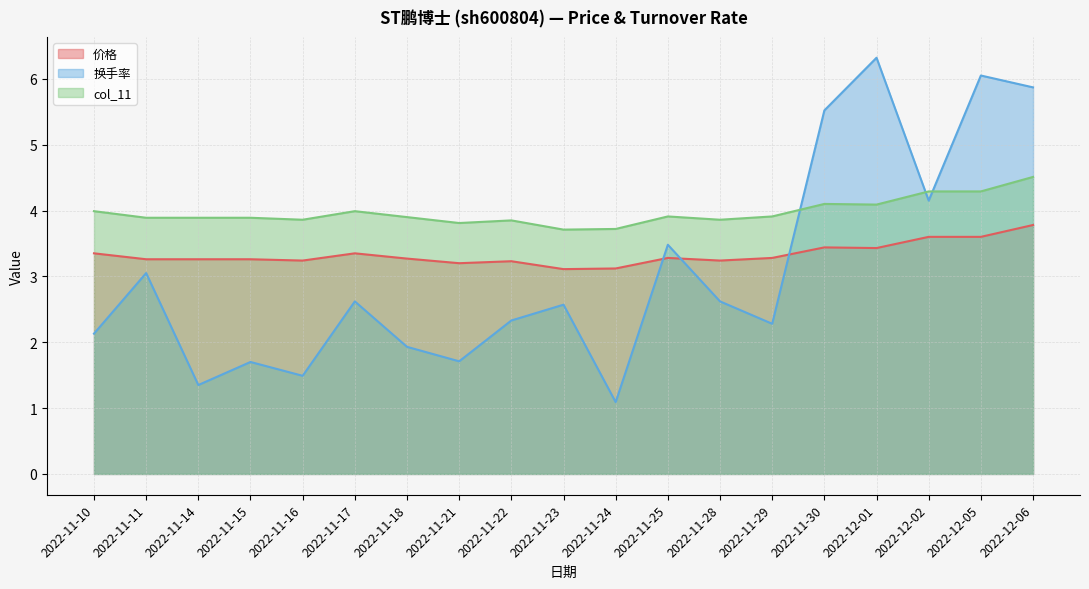

Does the chart have visible grid lines?

Yes